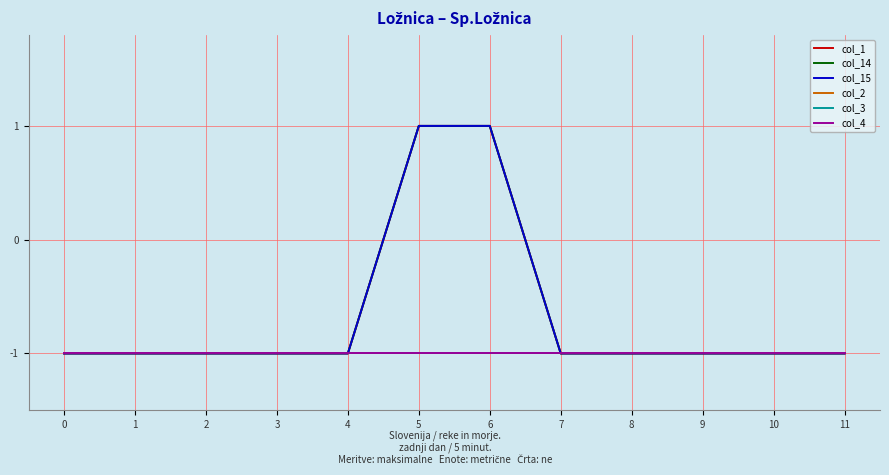

Is it true that col_15 equals -1 at 10?

True